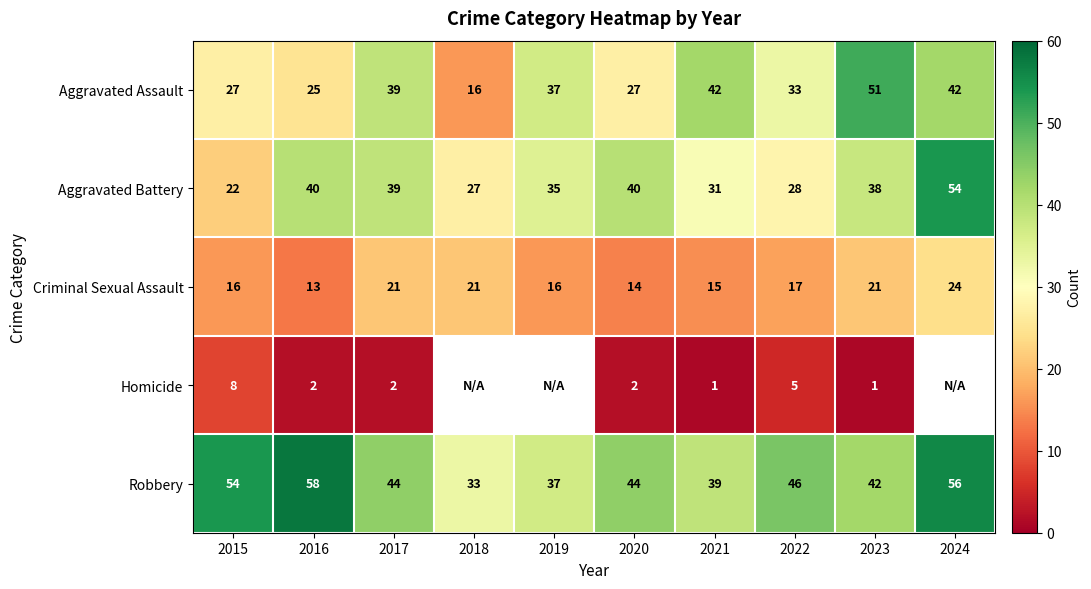

Is the value of Criminal Sexual Assault at 2016 greater than the value of Robbery at 2024?

No